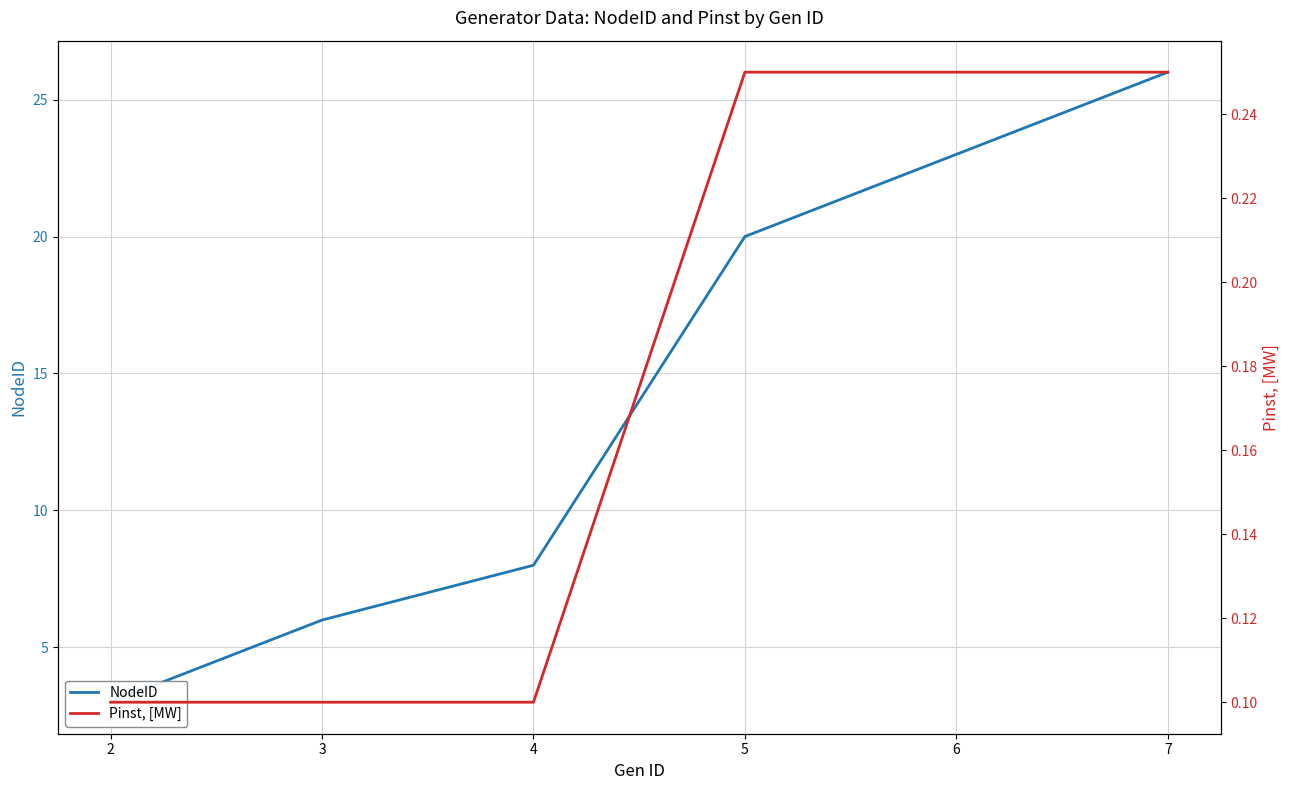

True or false: NodeID and Pinst, [MW] intersect in this chart.

False